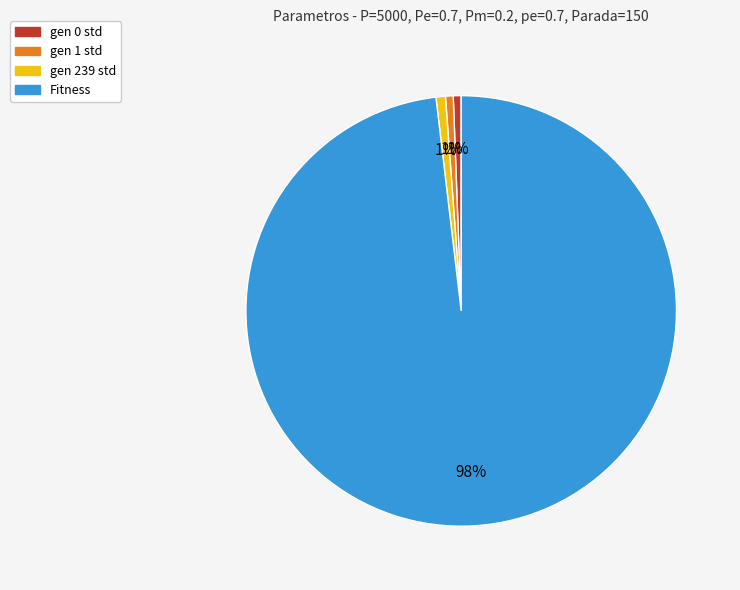

Is Fitness the majority of the pie?

Yes